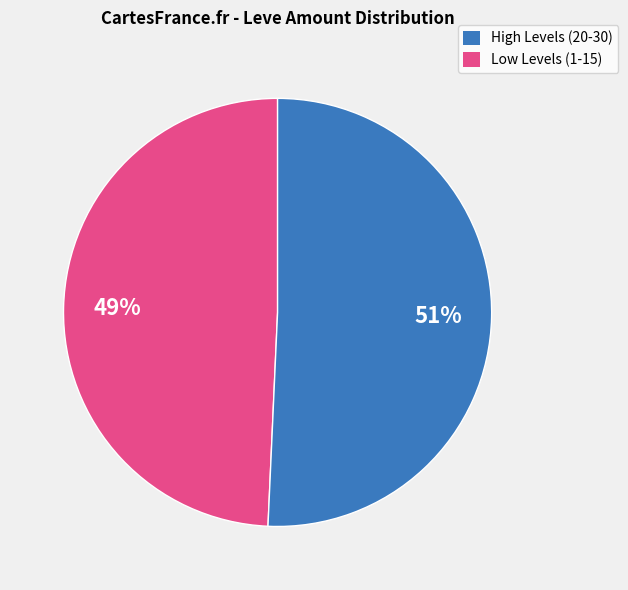

To the nearest percent, what is the average slice percentage?

50%